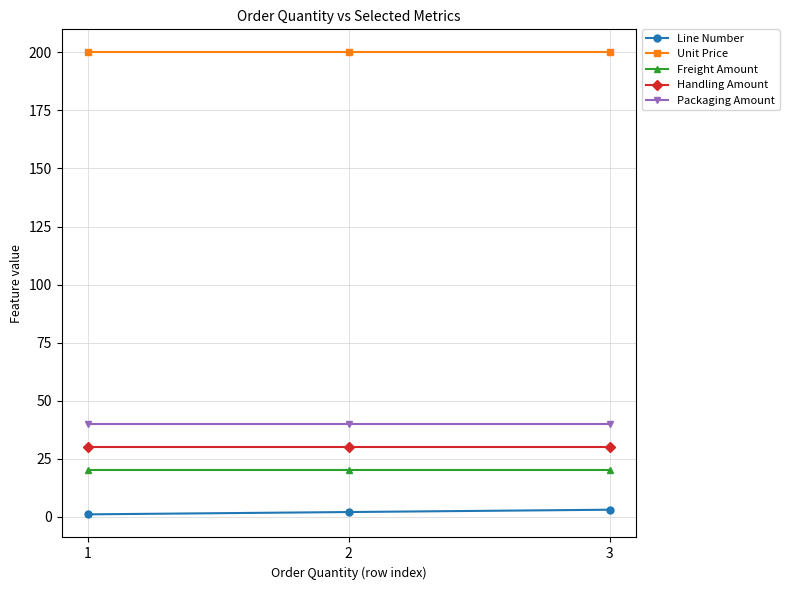

What value does the Handling Amount series have at 3?

30